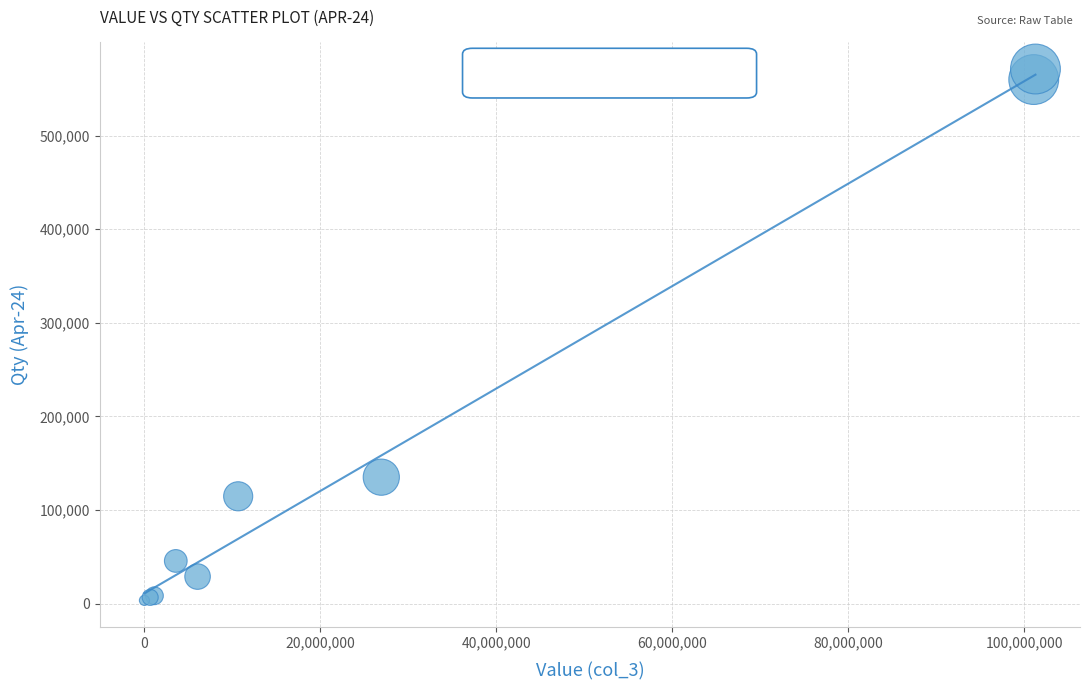

What Y value in the scatter plot is closest to 287261?

135064.0